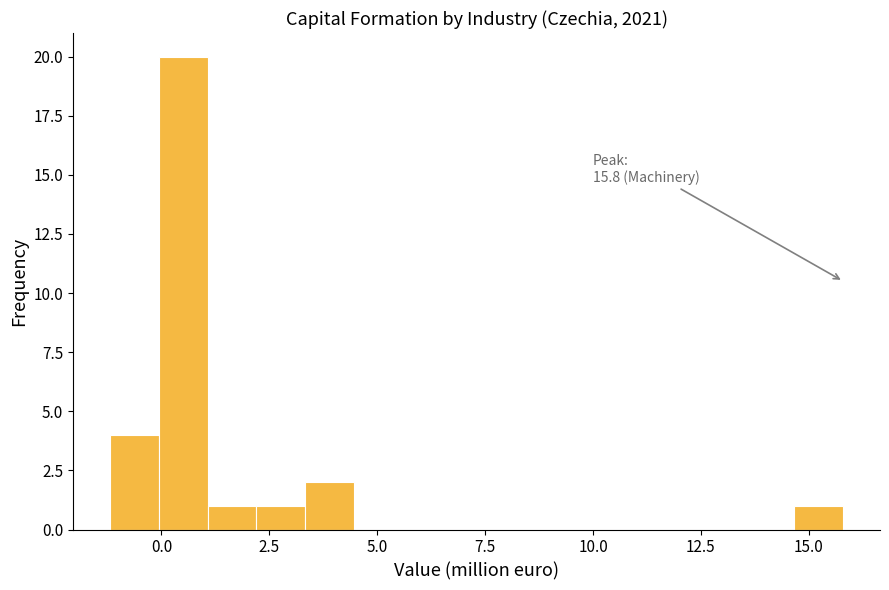

Around what value on the x-axis is the tallest bar? Give the approximate position of its centre, as read against the axis.

0.5